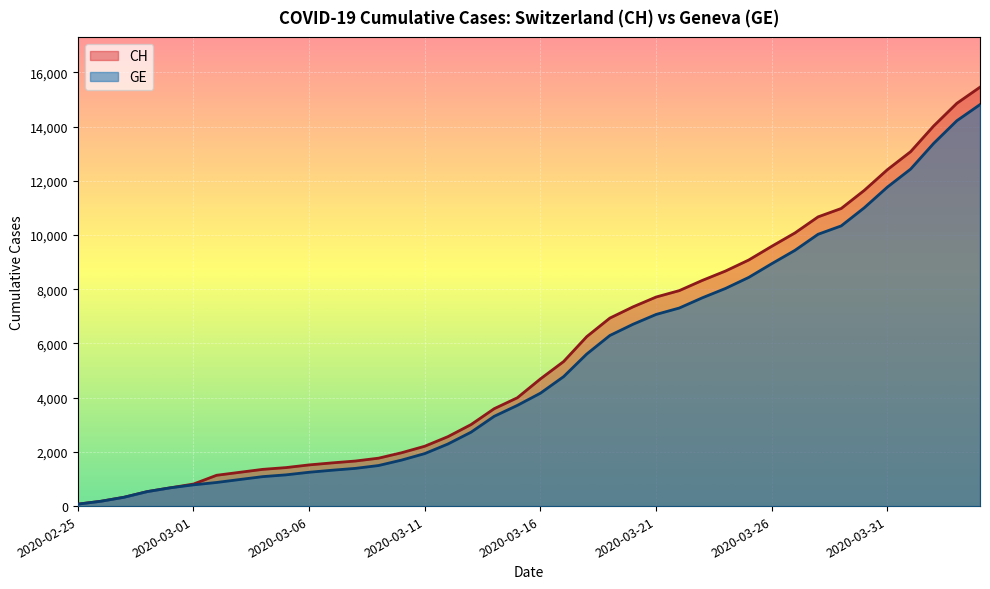

What are all the series names shown in the legend?

CH, GE